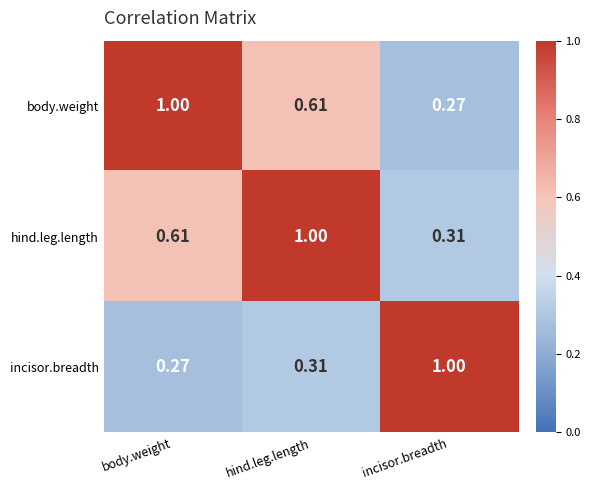

What is the difference between the highest and lowest values at incisor.breadth?

0.7